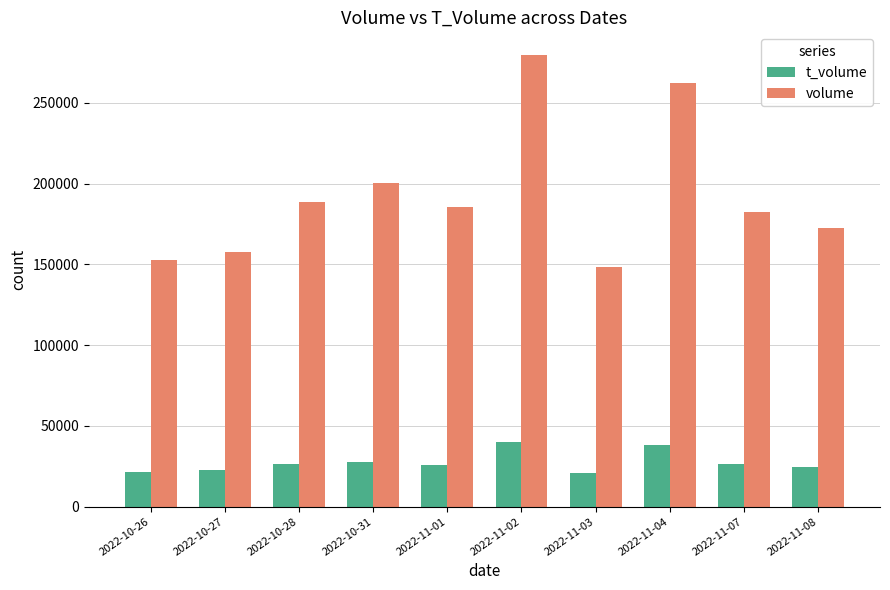

At which label is volume closest to 213944?

2022-10-31